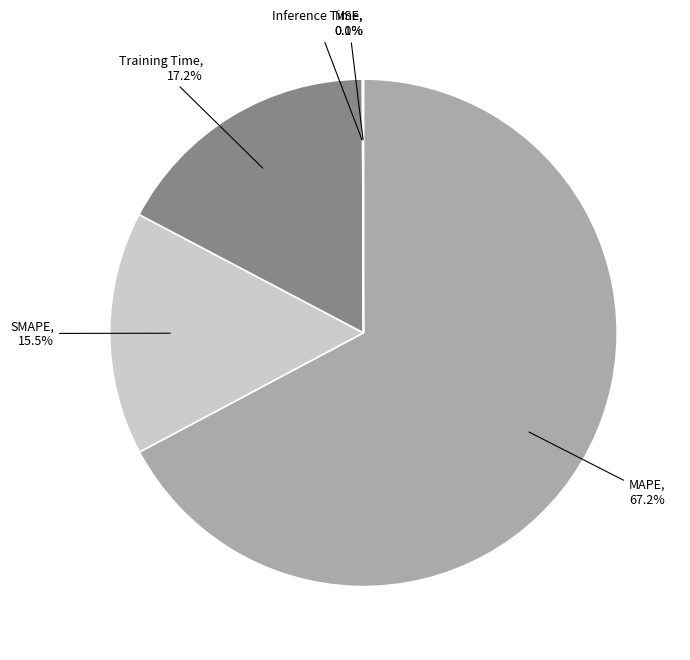

To the nearest percent, what is the combined percentage of Inference Time and SMAPE?

16%